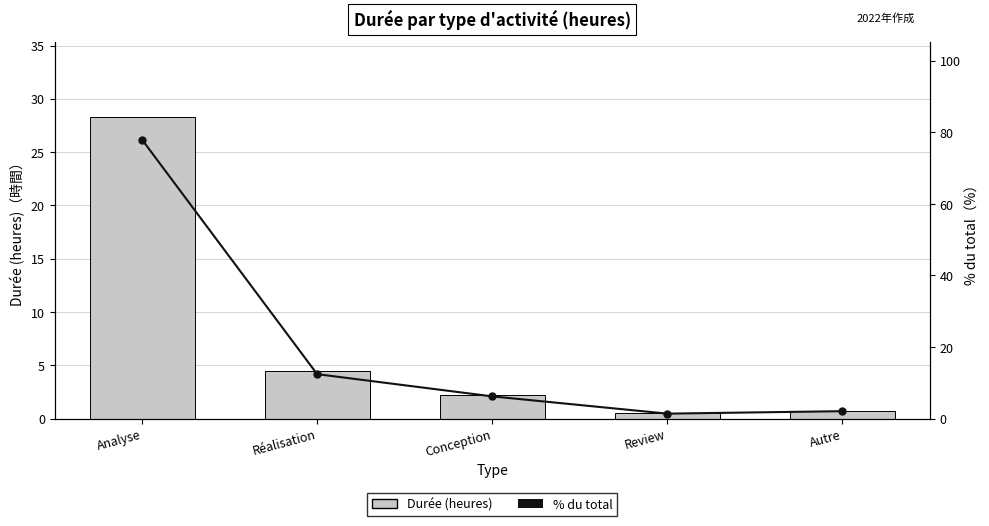

Is it true that % du total equals 2.1 at Autre?

True